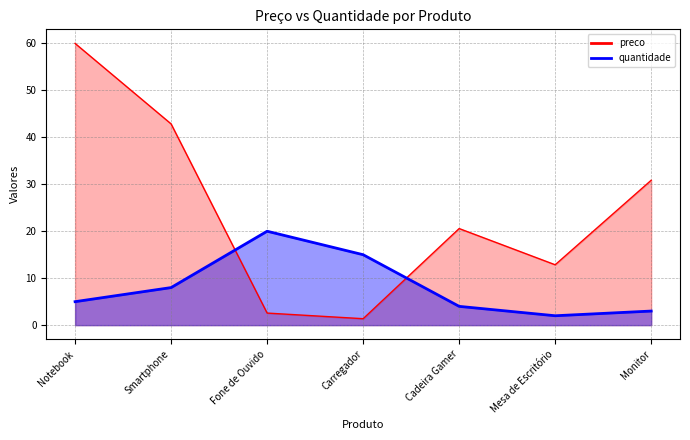

The quantidade series shows 20.0 at Fone de Ouvido. True or false?

True